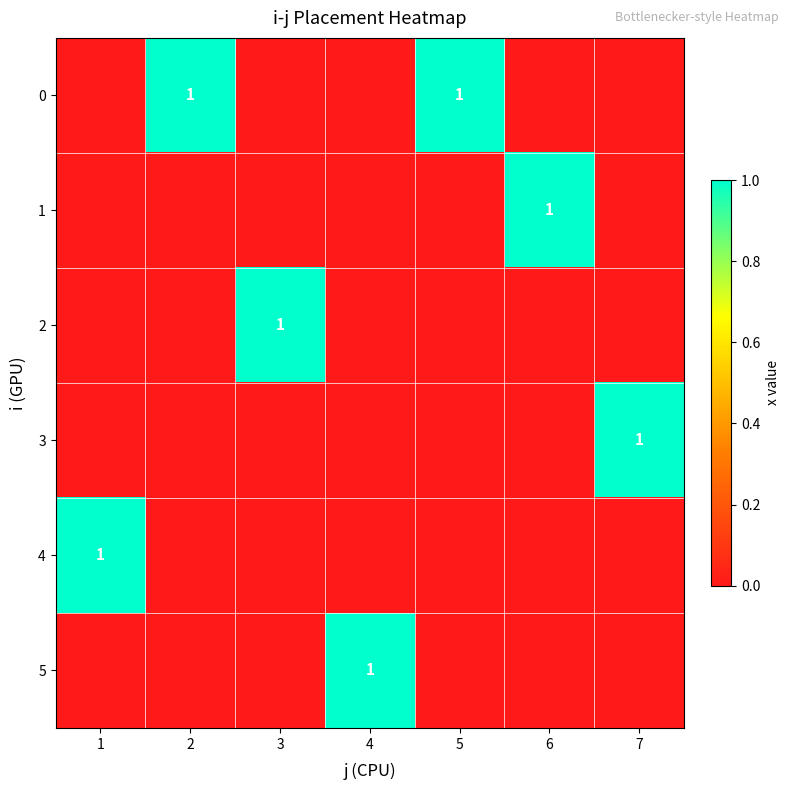

Is it true that 3 equals 2 at 7?

False